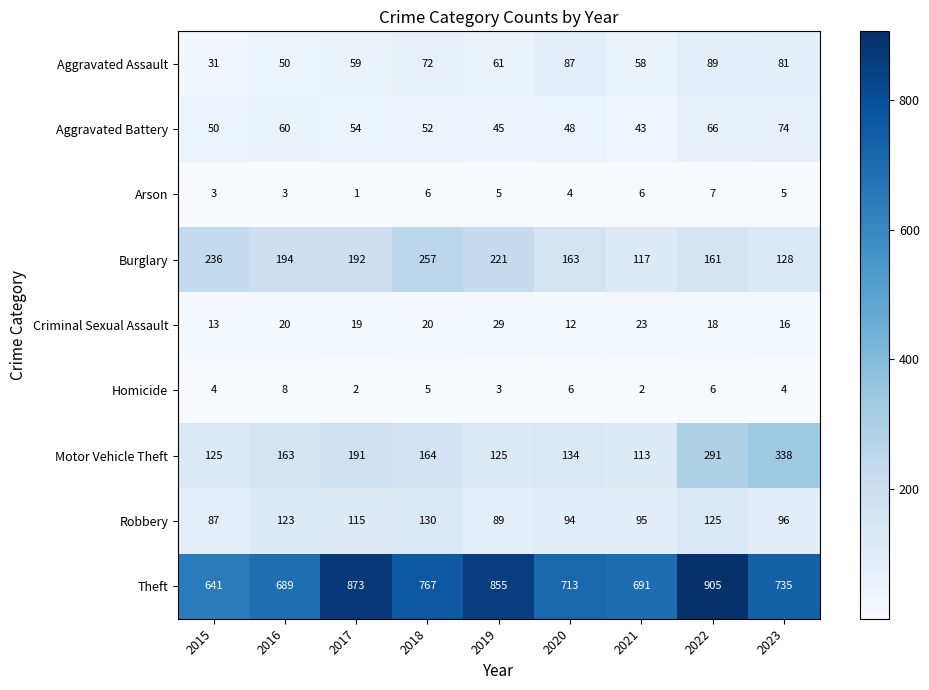

Between 2017 and 2021, which series saw the biggest shift?

Theft